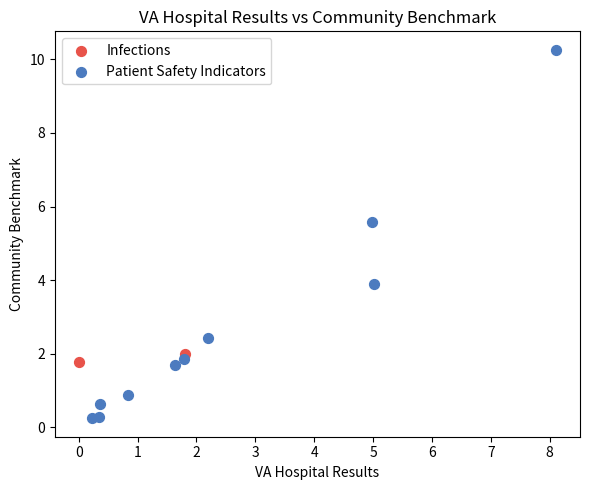

What are all the series names shown in the legend?

Infections, Patient Safety Indicators